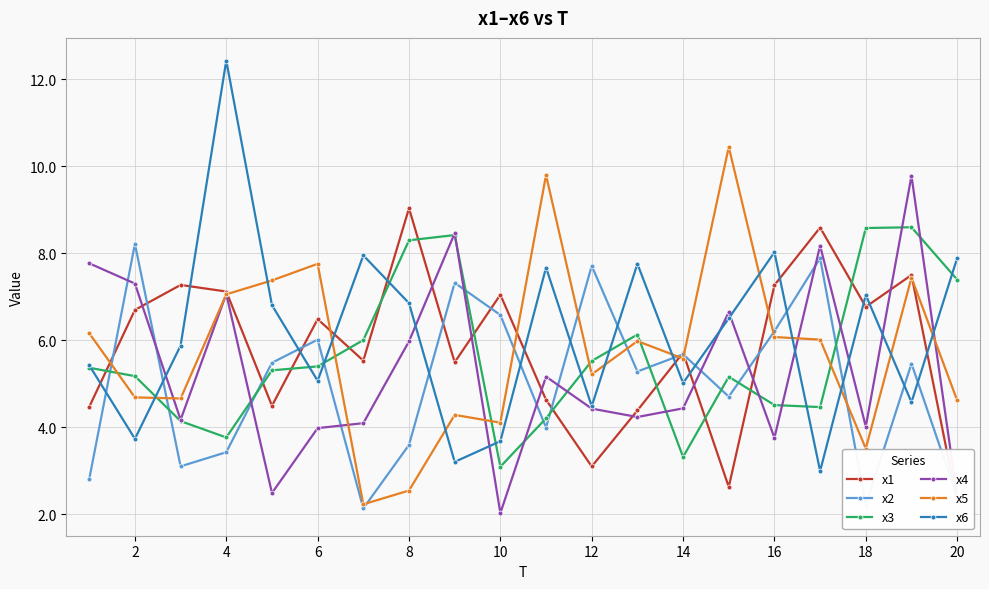

True or false: x3 and x5 cross at least once.

True